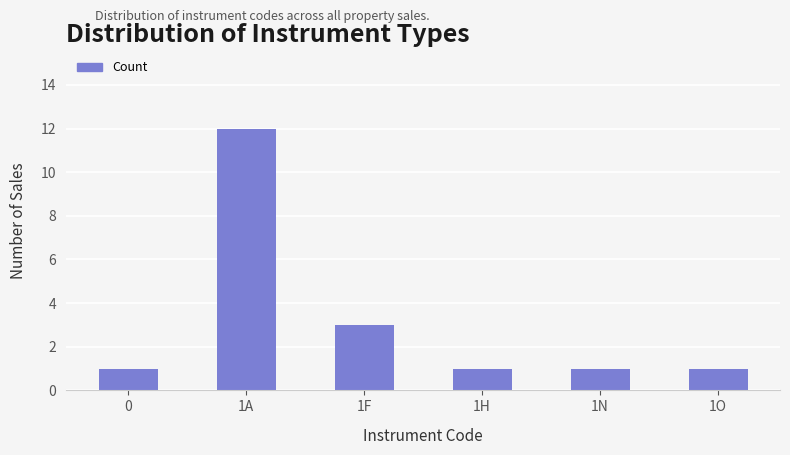

At which category does the chart reach its peak across all series?

1A